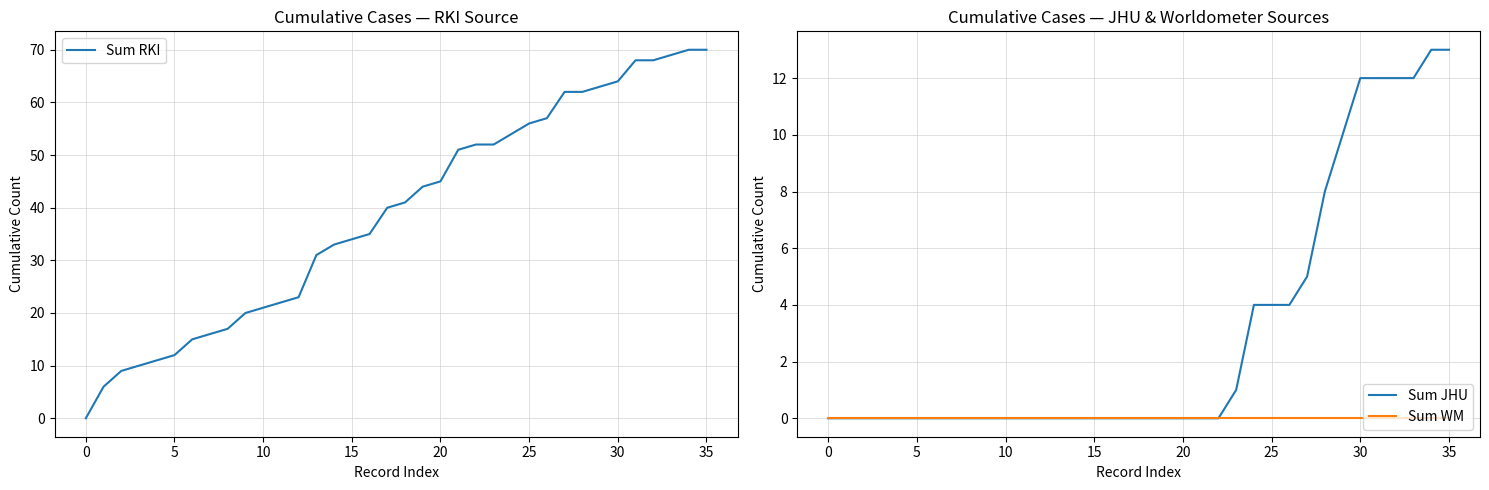

What is the greatest value displayed?

70